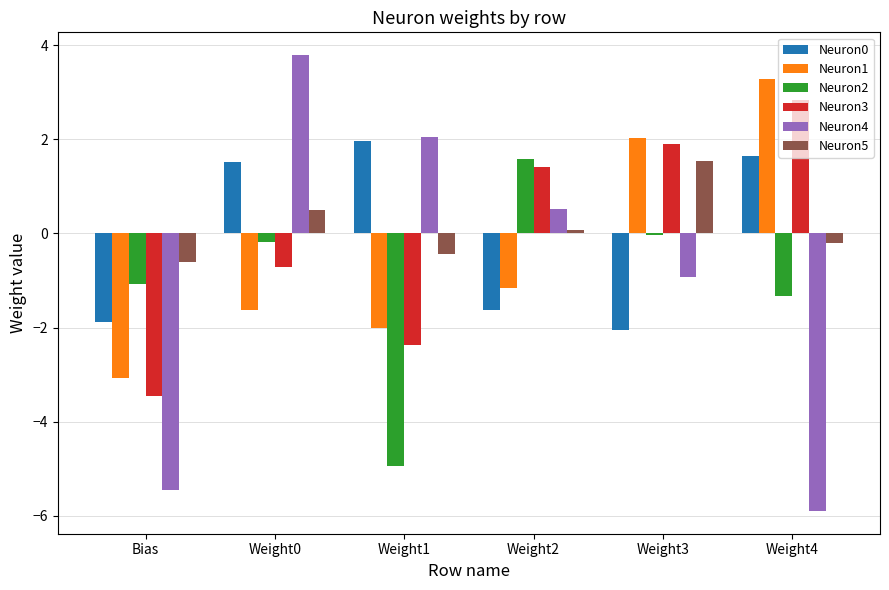

What is the difference between the maximum and minimum values in the Neuron1 series?

6.3